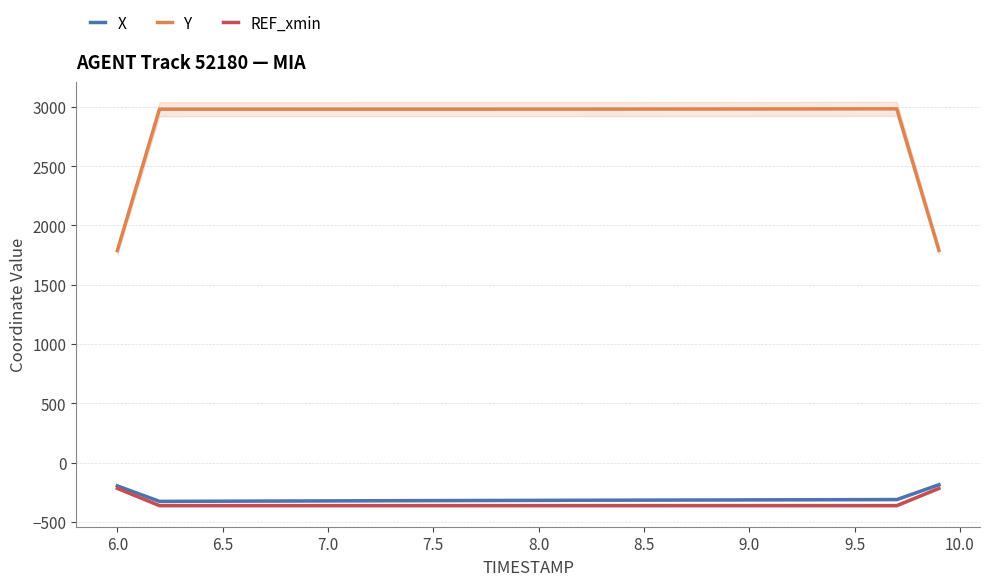

At how many categories does at least one series exceed 1143?

40